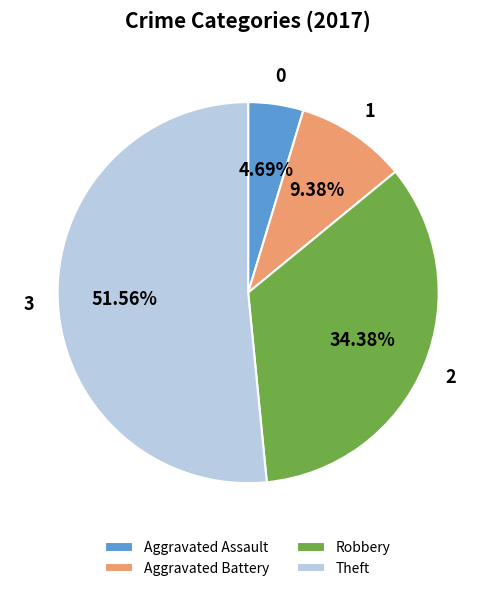

Which category has the smallest portion of the pie?

Aggravated Assault